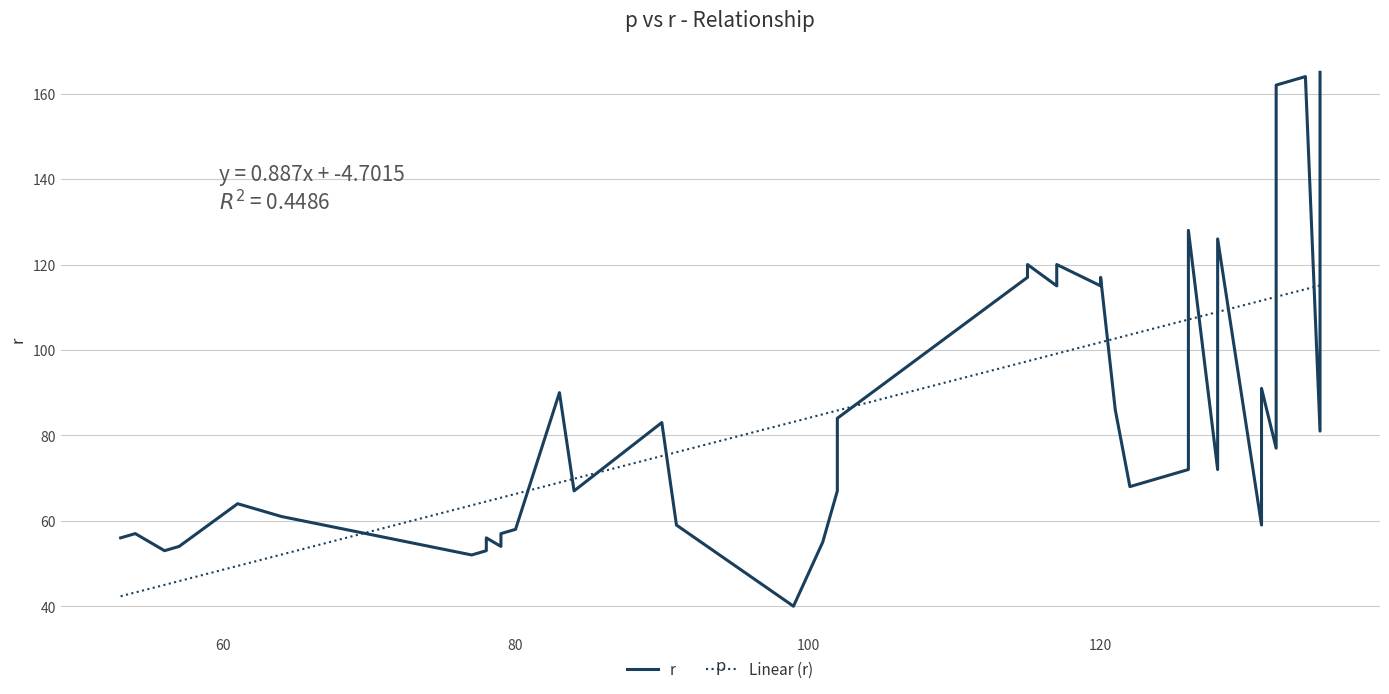

The chart shows a value of 53 at 78. True or false?

True